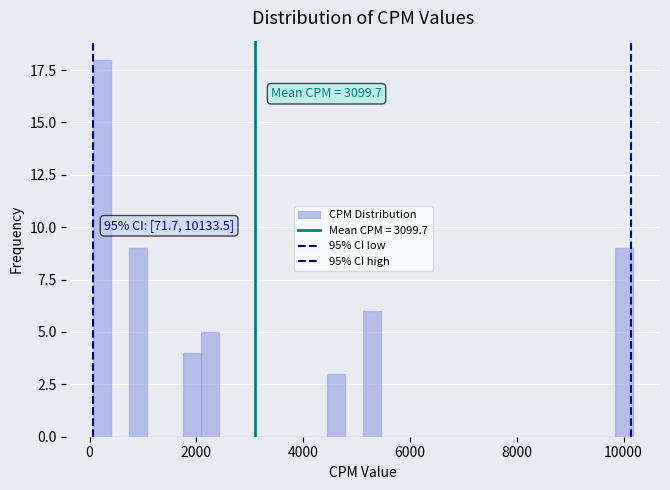

Around what value on the x-axis is the tallest bar? Give the approximate position of its centre, as read against the axis.

200